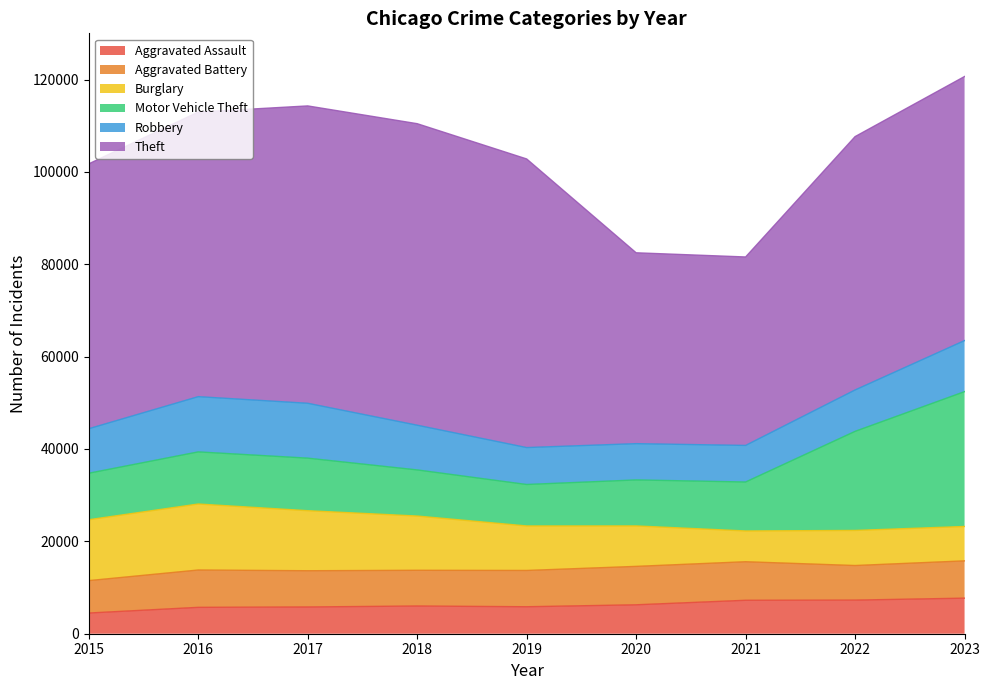

Rank the categories by Theft value from highest to lowest.

2018, 2017, 2019, 2016, 2015, 2023, 2022, 2020, 2021